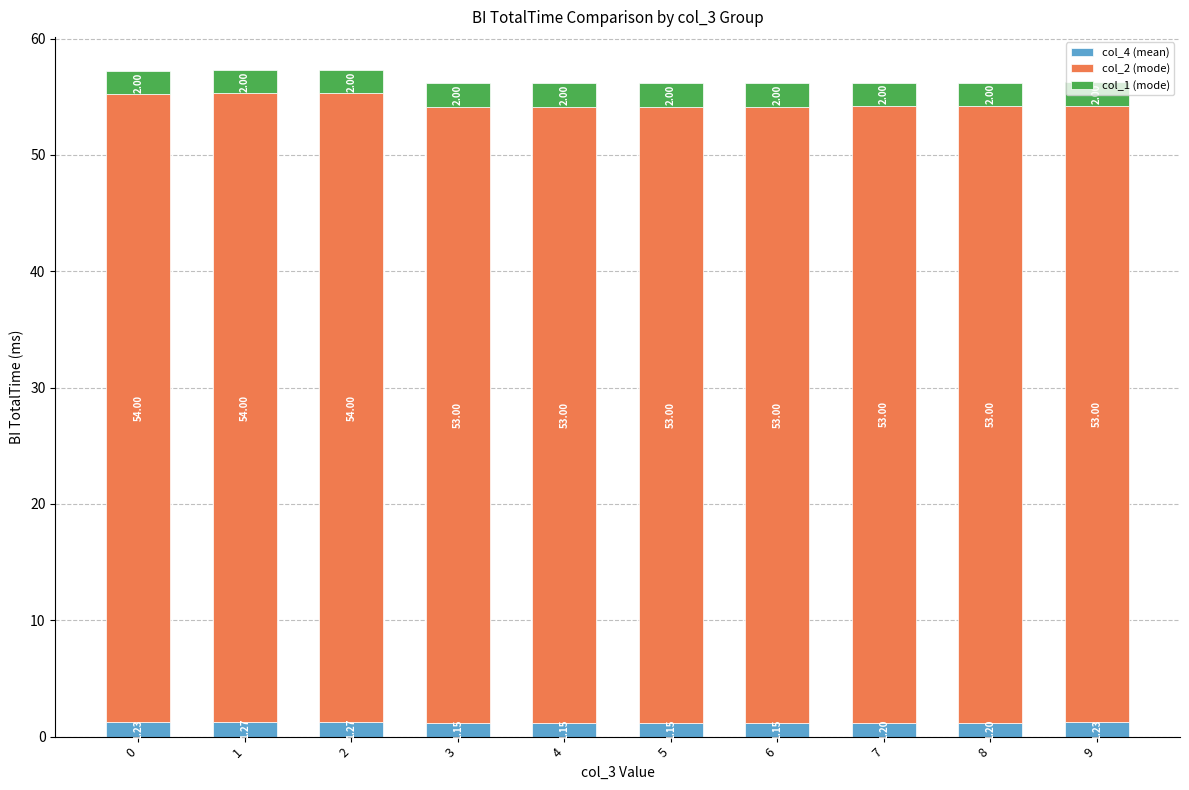

What is the sum of the col_4 (mean) values at 6 and 4?

2.3